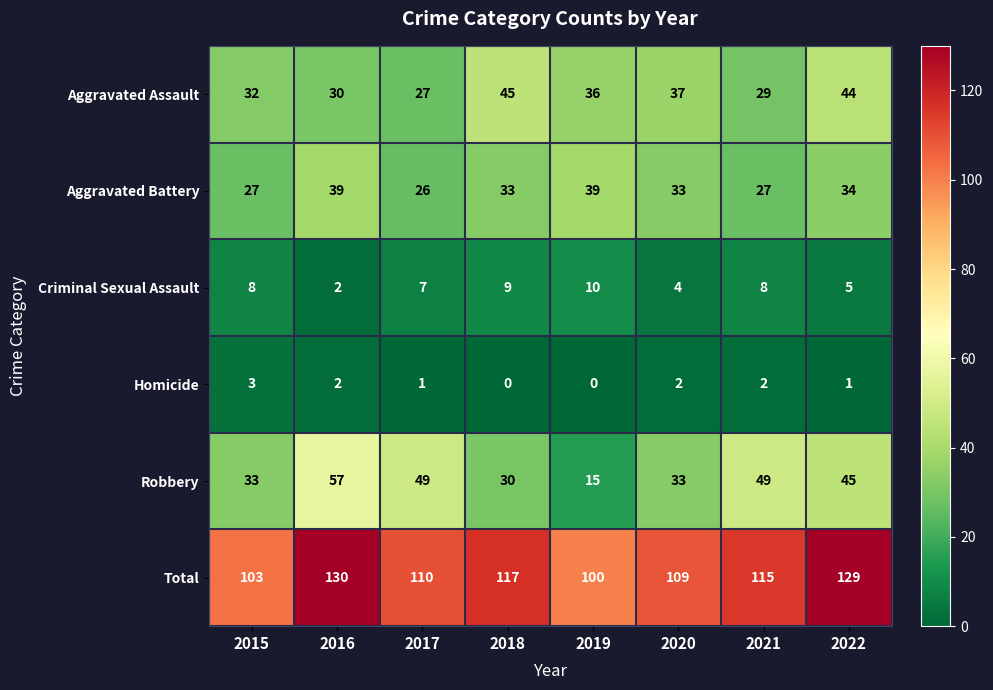

At which label does Aggravated Battery reach its minimum?

2017